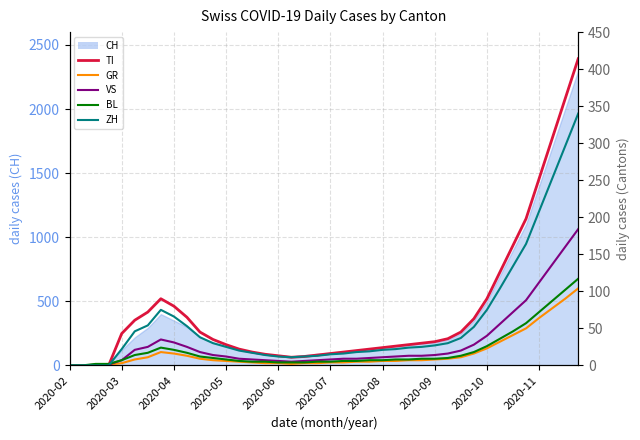

In GR, how many points are higher than both neighbors (excluding endpoints)?

1